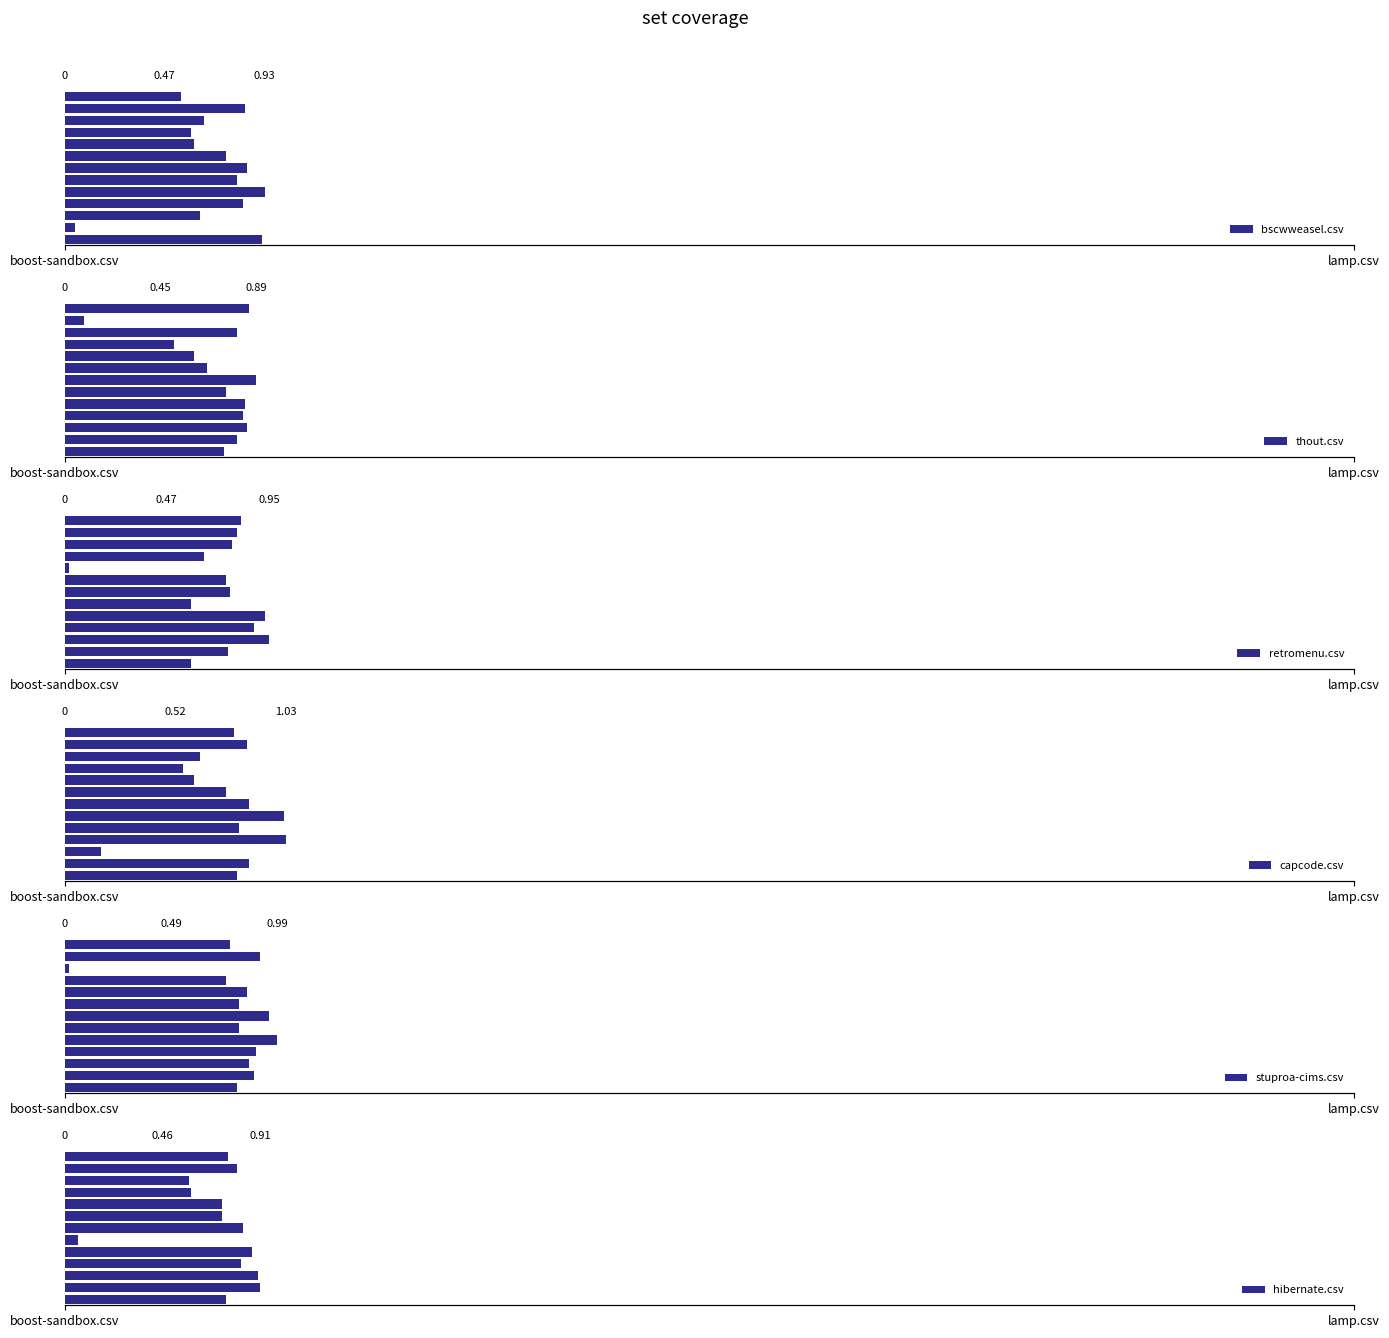

True or false: capcode.csv has a value of 0.2 at 2.

True